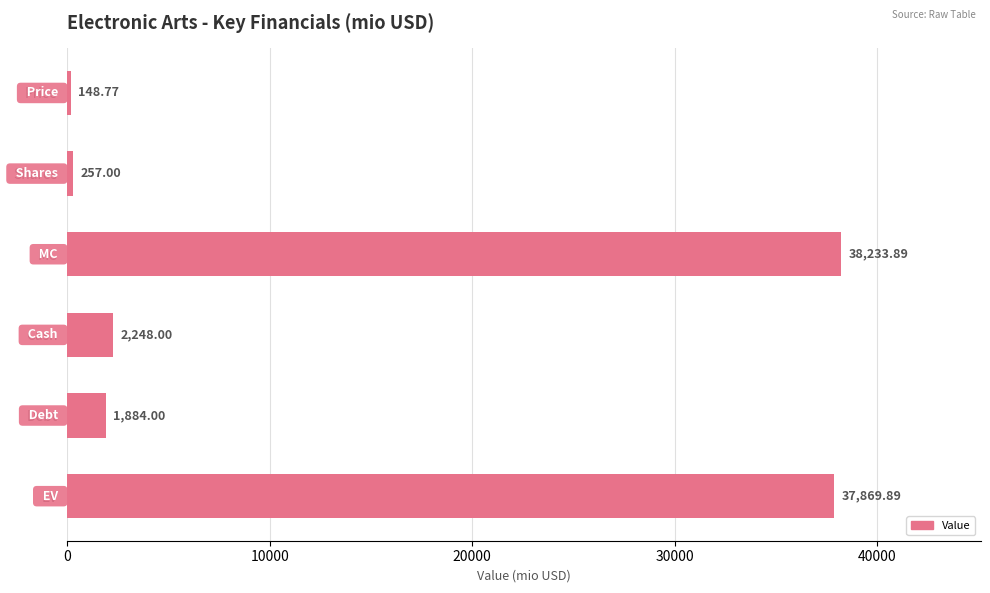

What is the ratio of the value at Cash to the value at Debt?

1.2